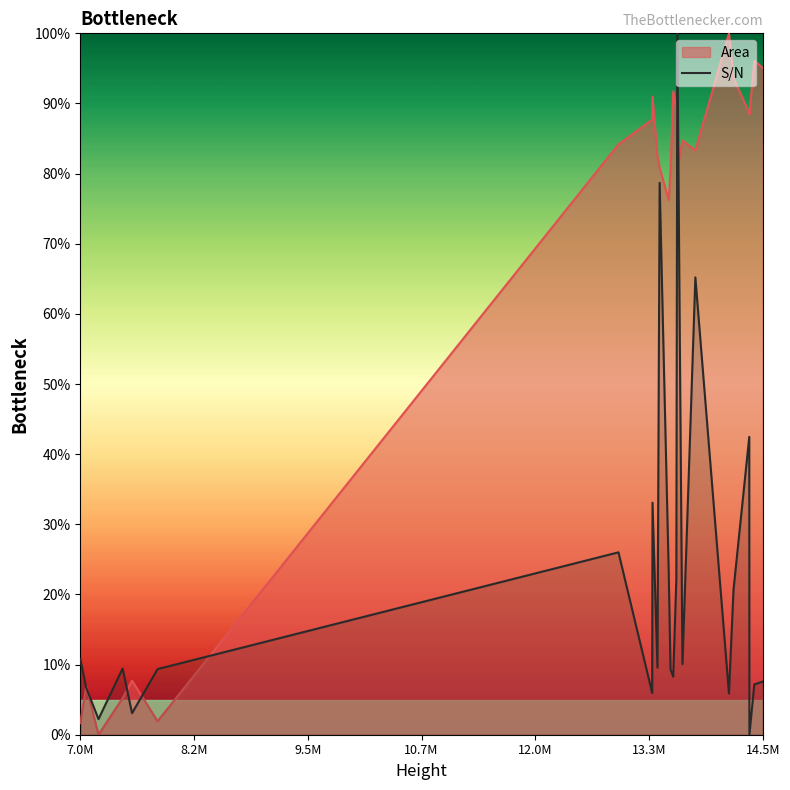

Is it true that S/N equals 2.4 at 14.5M?

False